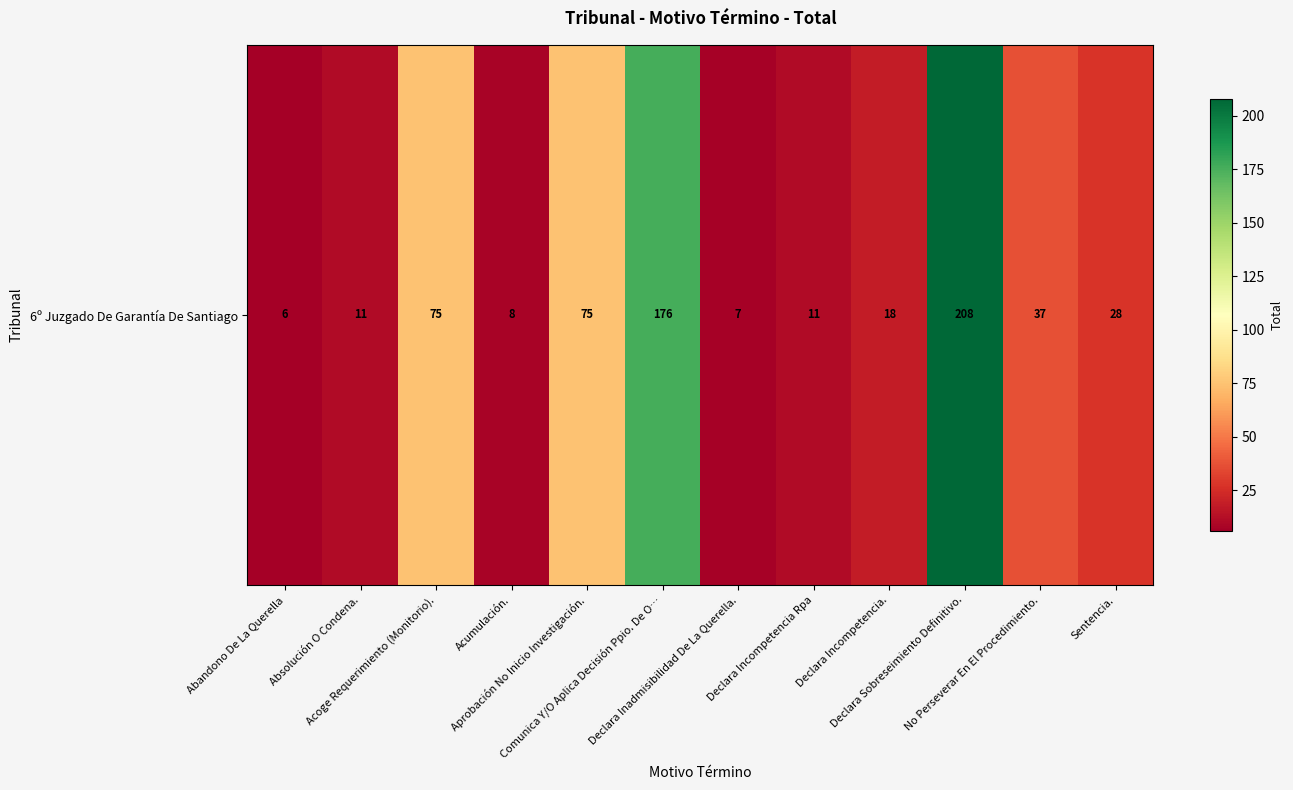

List the labels in order of value, smallest first.

Abandono De La Querella, Declara Inadmisibilidad De La Querella., Acumulación., Absolución O Condena., Declara Incompetencia Rpa, Declara Incompetencia., Sentencia., No Perseverar En El Procedimiento., Acoge Requerimiento (Monitorio)., Aprobación No Inicio Investigación., Comunica Y/O Aplica Decisión Ppio. De O…, Declara Sobreseimiento Definitivo.